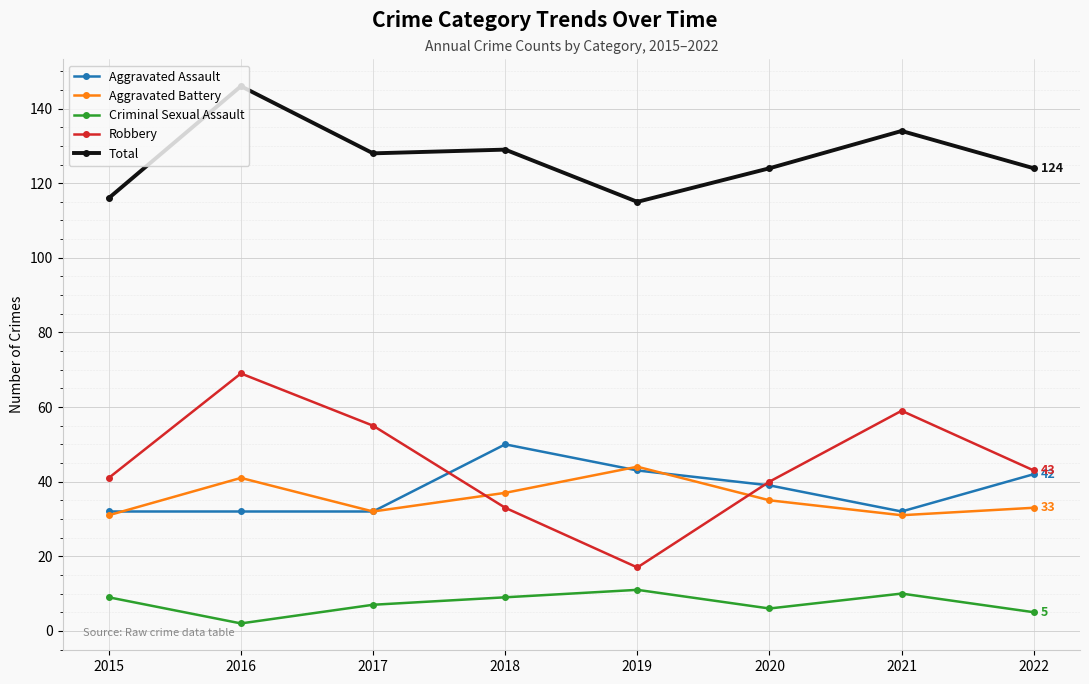

Count the Total values in the range 124 to 134.

5